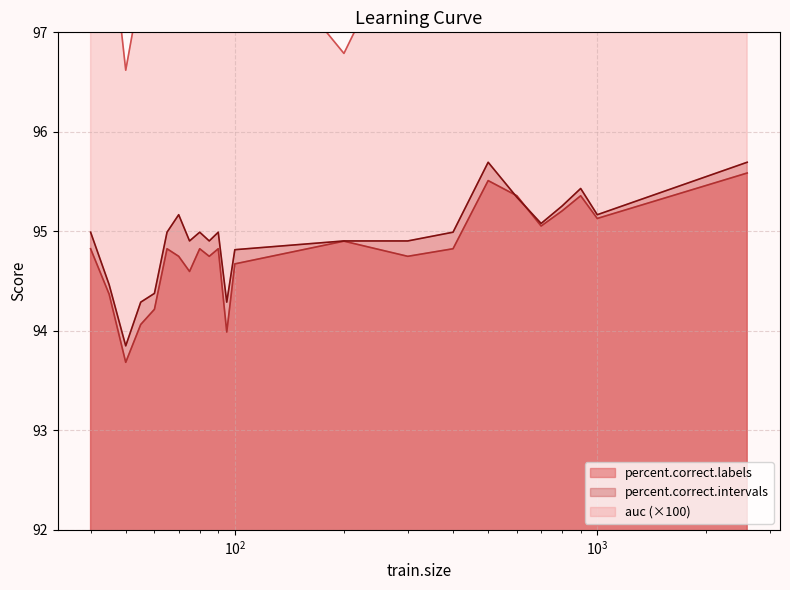

What is the highest value of the percent.correct.labels series?

95.6